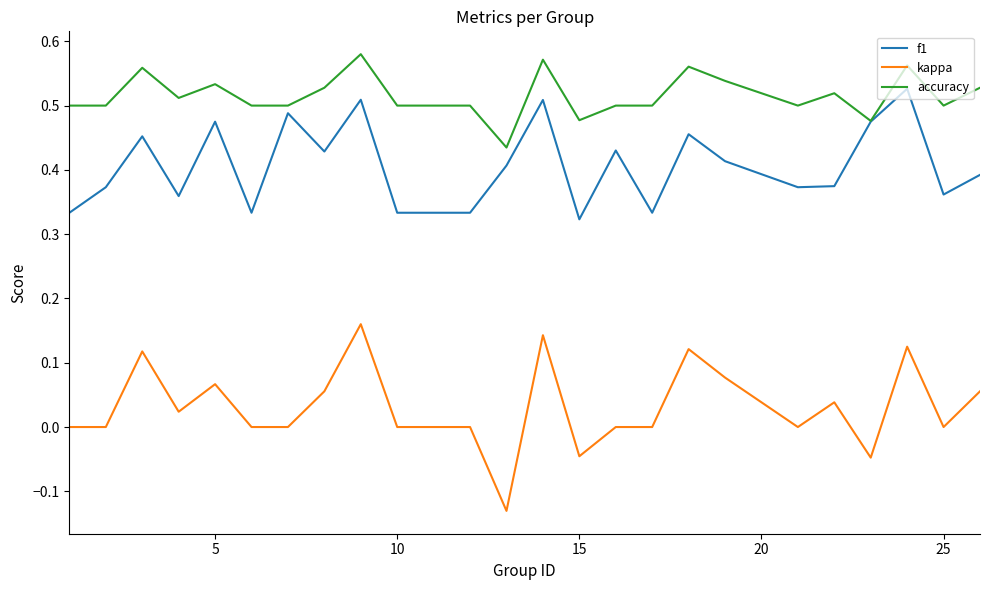

Which series has the largest range (max minus min)?

kappa